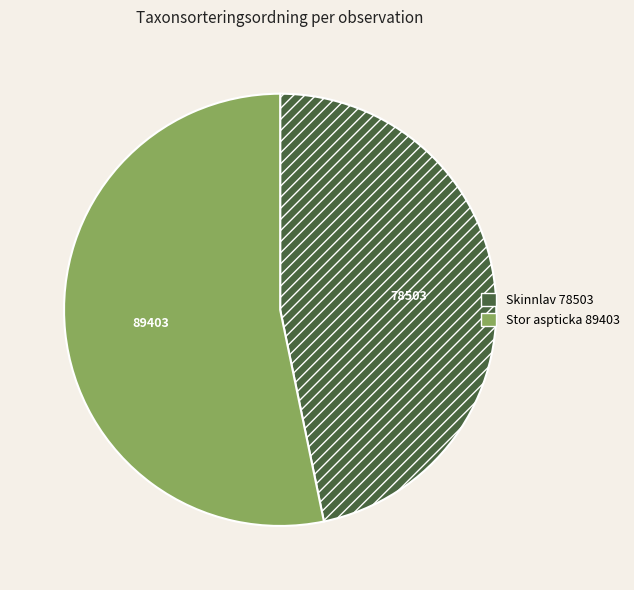

Is there a majority slice in this chart?

Yes